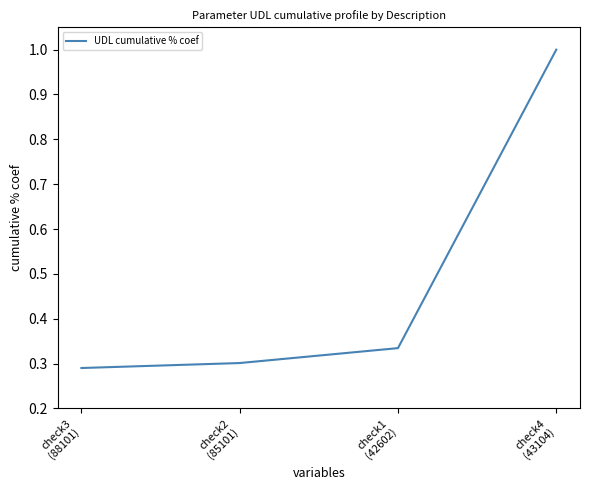

Count the values in the range 0 to 1.

4